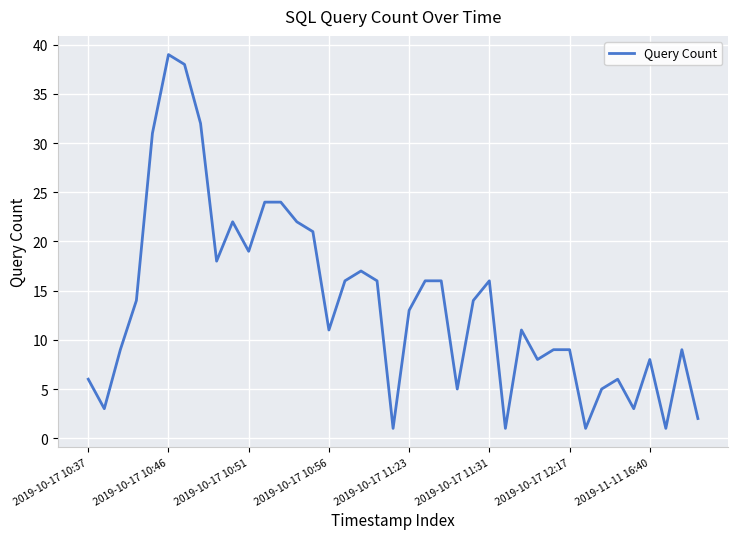

What is the greatest value displayed?

39